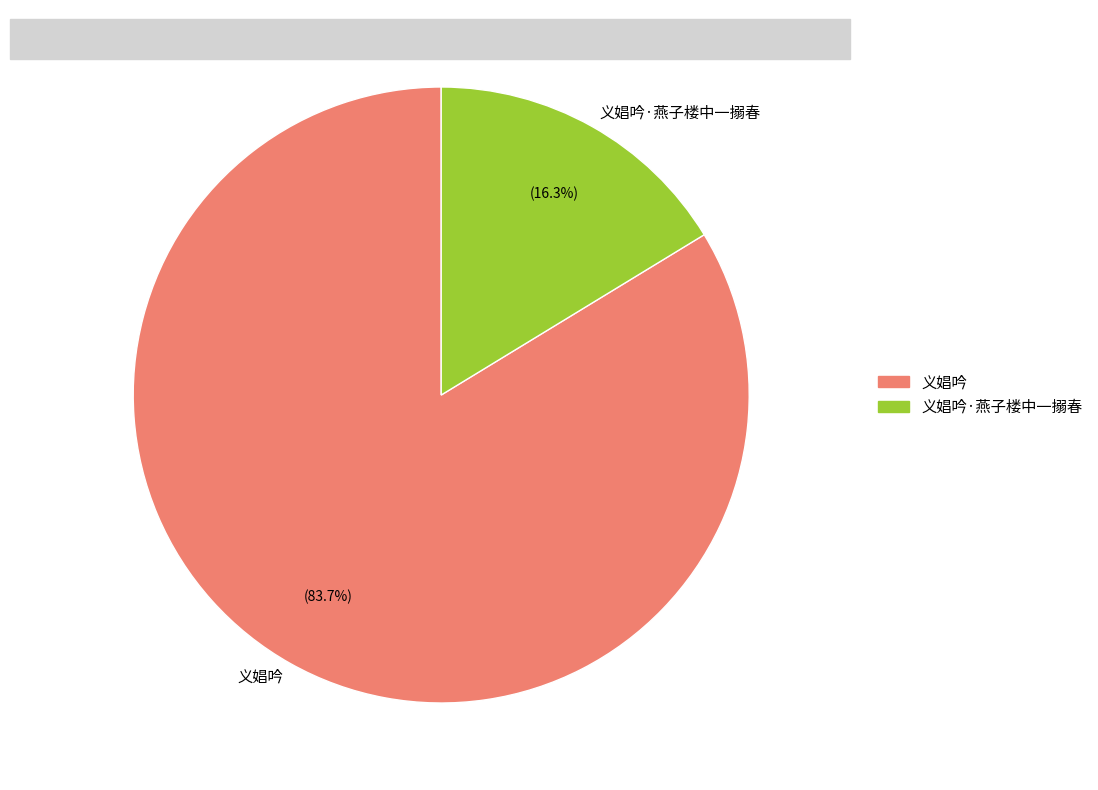

To the nearest percent, what is the average slice percentage?

50%